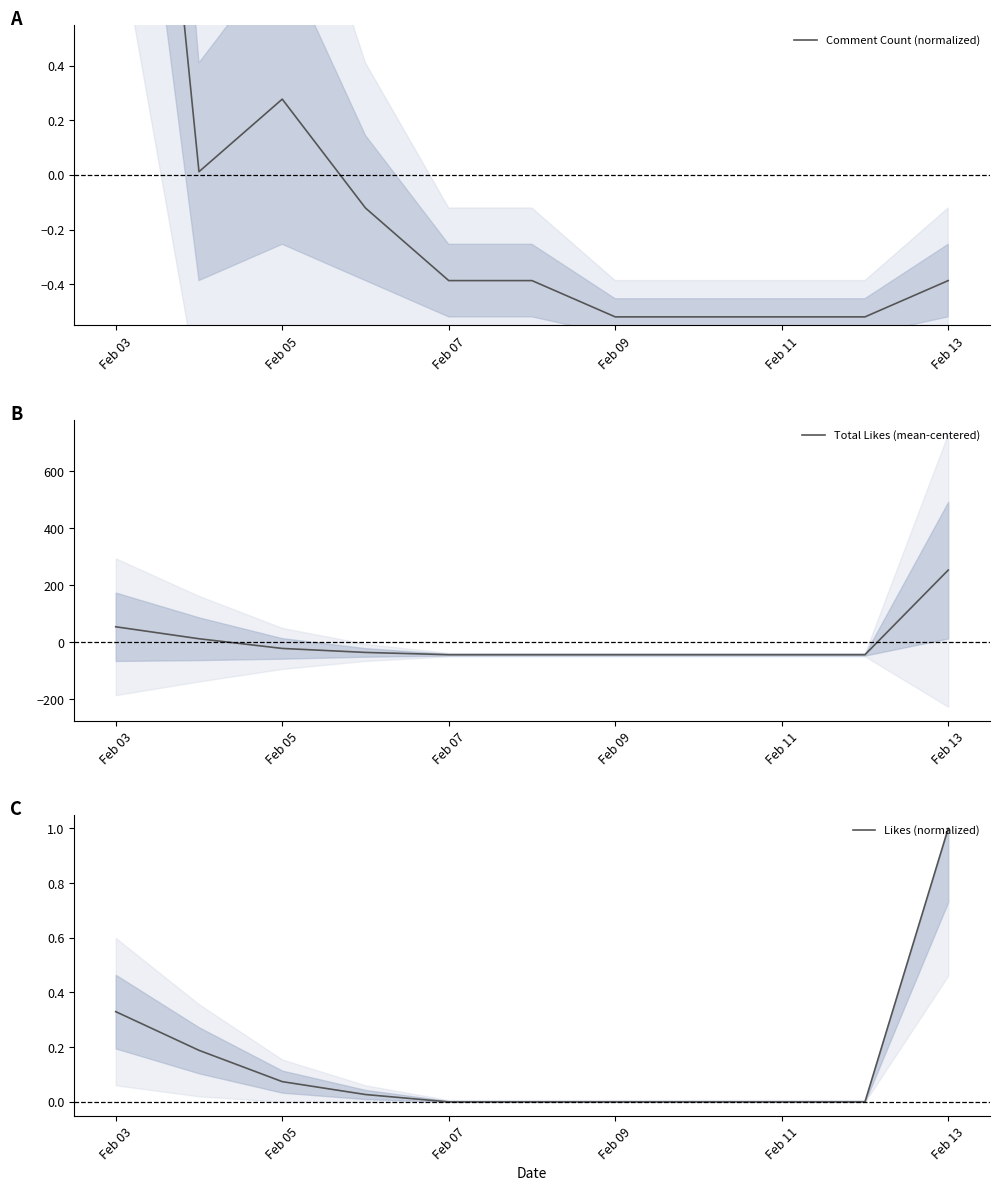

The Likes (normalized) series shows 0.3 at Feb 03. True or false?

True